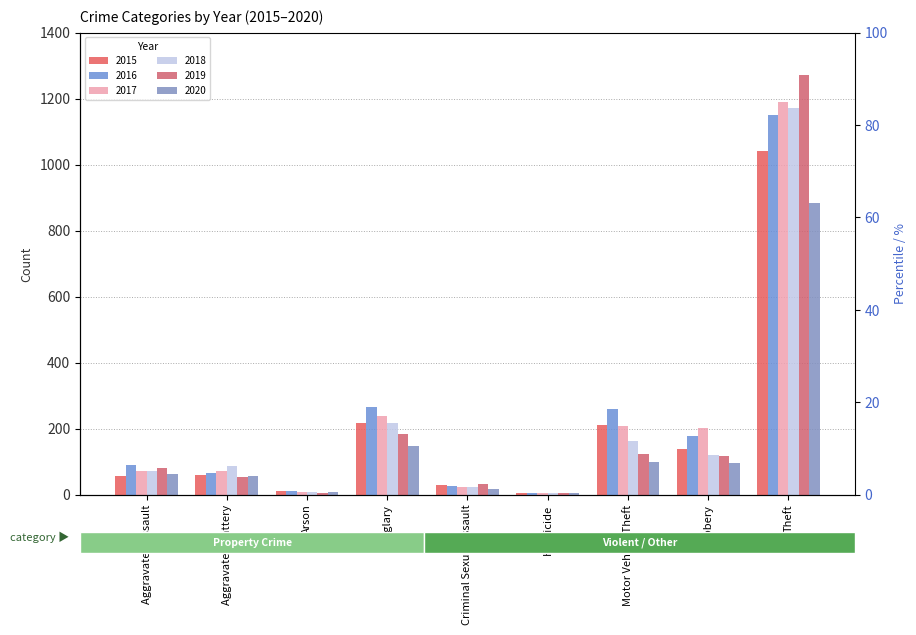

Rank the categories by 2020 value from highest to lowest.

Theft, Burglary, Motor Vehicle Theft, Robbery, Aggravated Assault, Aggravated Battery, Criminal Sexual Assault, Arson, Homicide